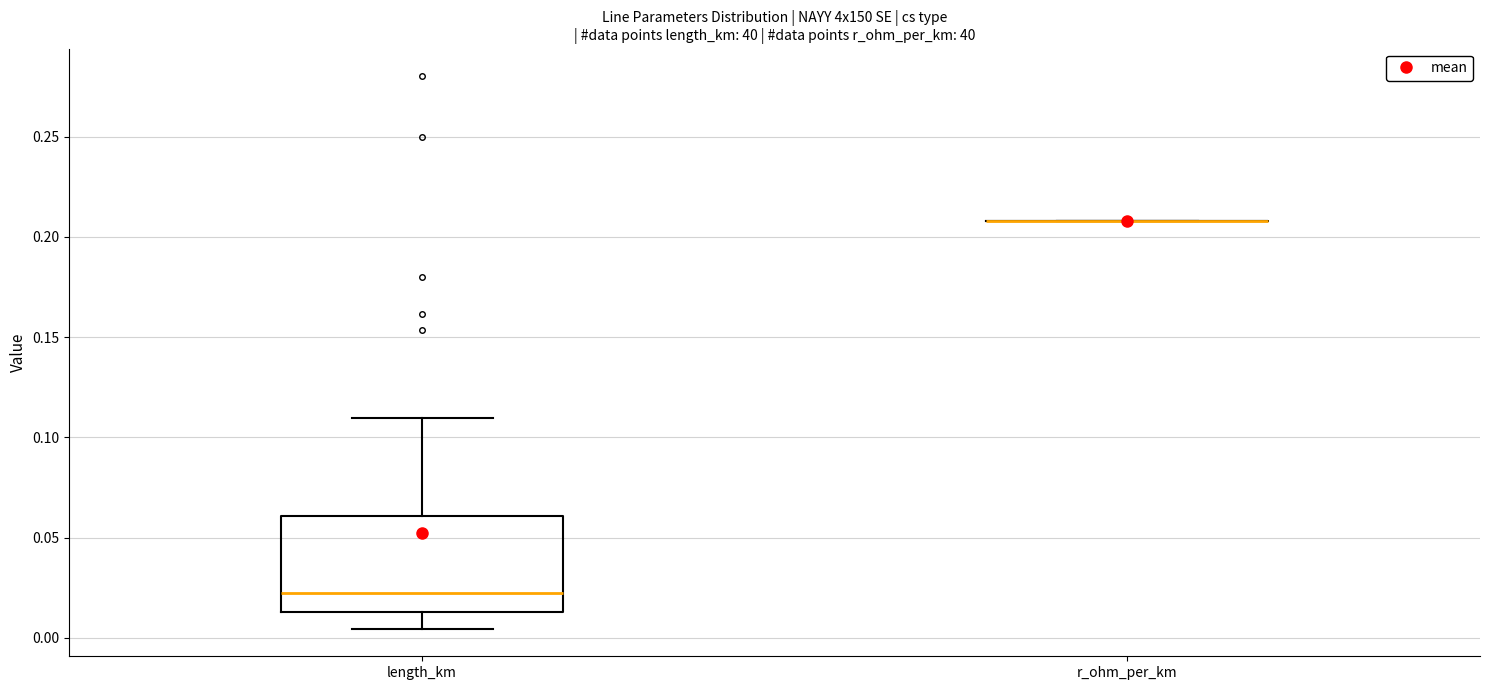

Reading left to right, read every box against the y-axis: the position of its median line, the range the box covers, and the ends of its whiskers. The values are not printed on the chart, so give them approximately, as read against the axis.

length_km: median 0.020, box 0.015 to 0.060, whiskers 0.005 to 0.110
r_ohm_per_km: box collapsed to a line at 0.210, whiskers 0.210 to 0.210